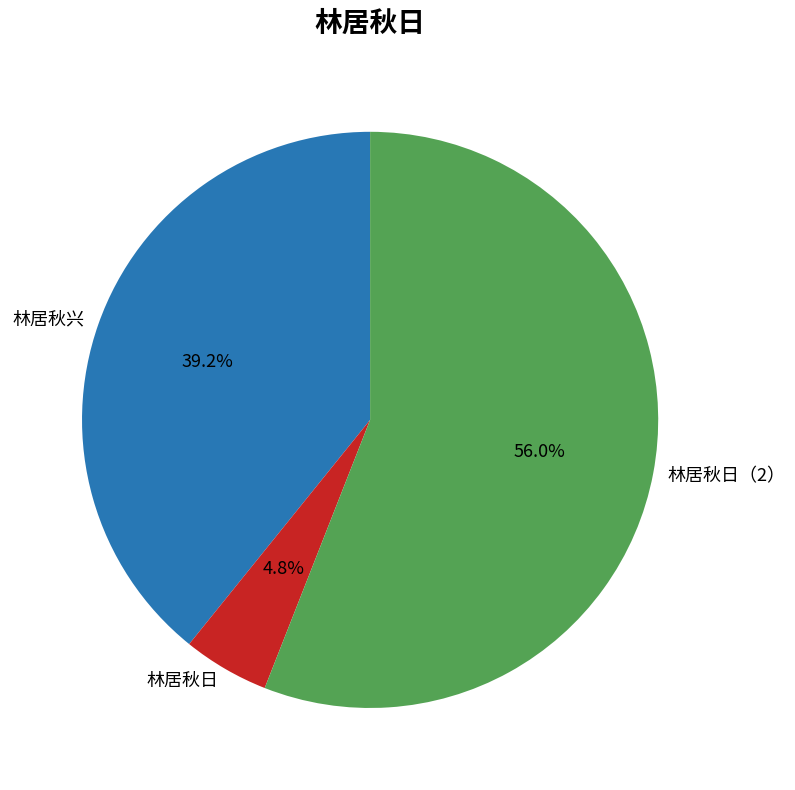

Count the number of slices in the pie.

3